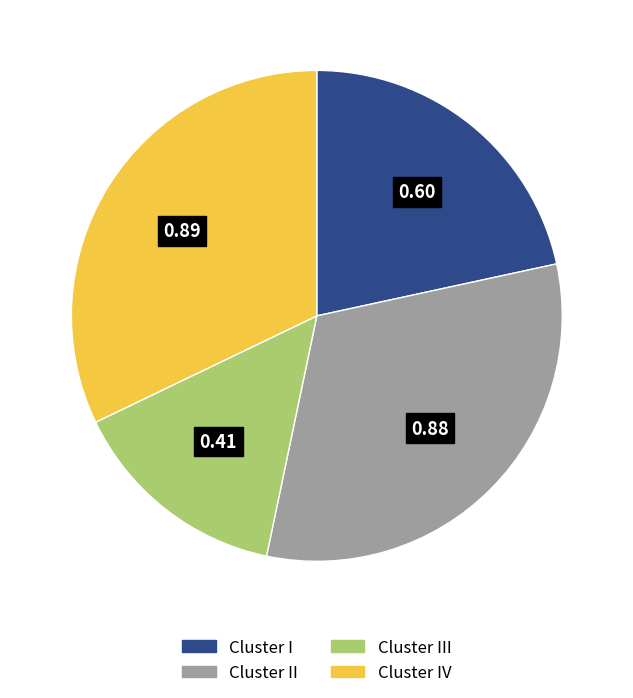

How many segments does this pie chart have?

4